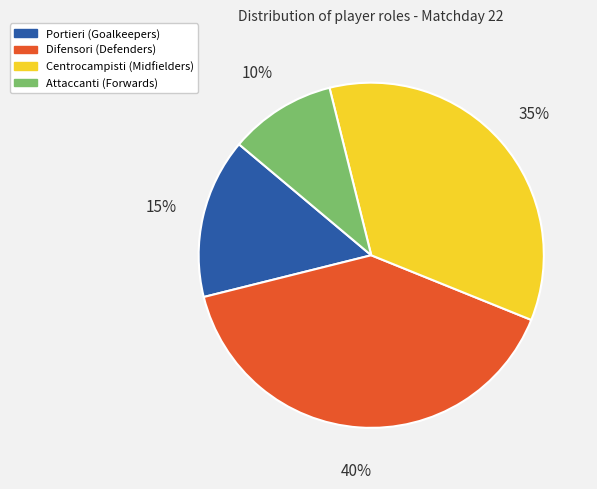

Is there any slice that represents more than half of the pie?

No